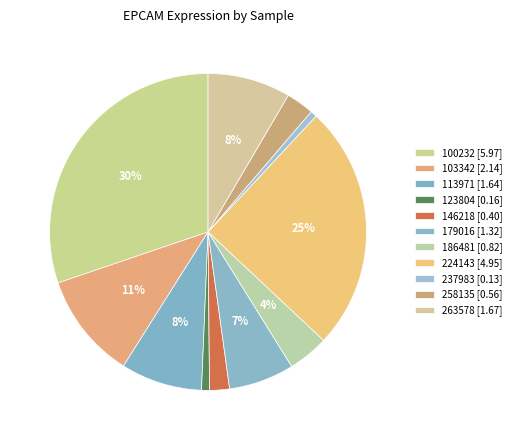

Do 258135 and 186481 together represent more than half of the pie?

No